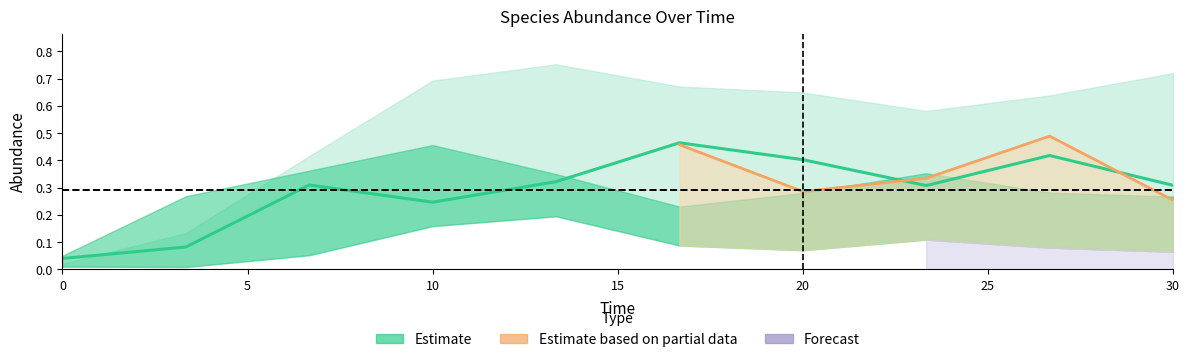

Which category has the highest value in the species_4 series?

26.666666666666668